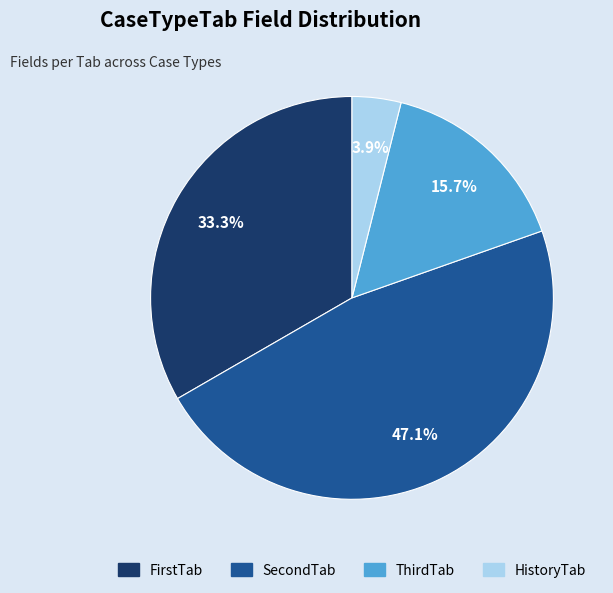

How many segments does this pie chart have?

4